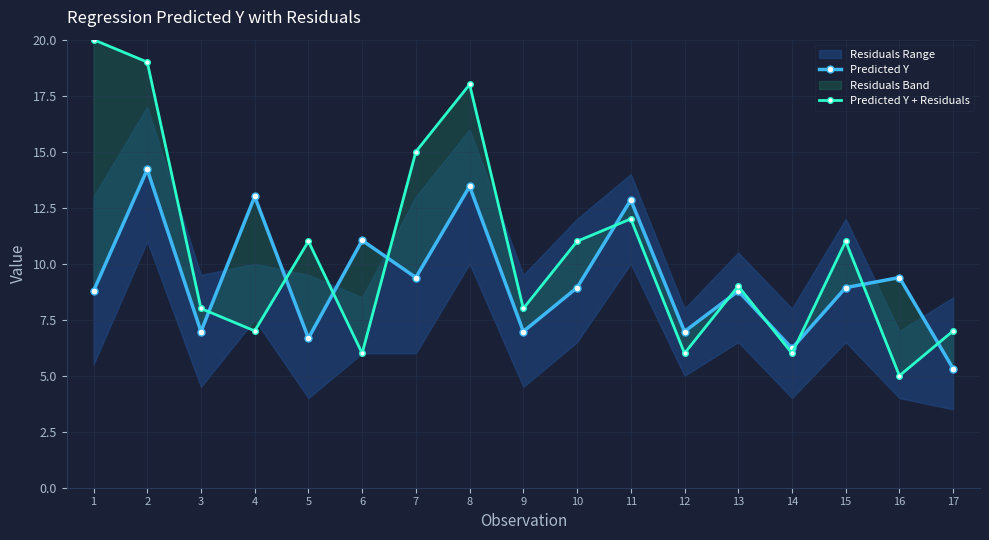

Rank the series by their average value, from highest to lowest.

Predicted Y + Residuals, Predicted Y